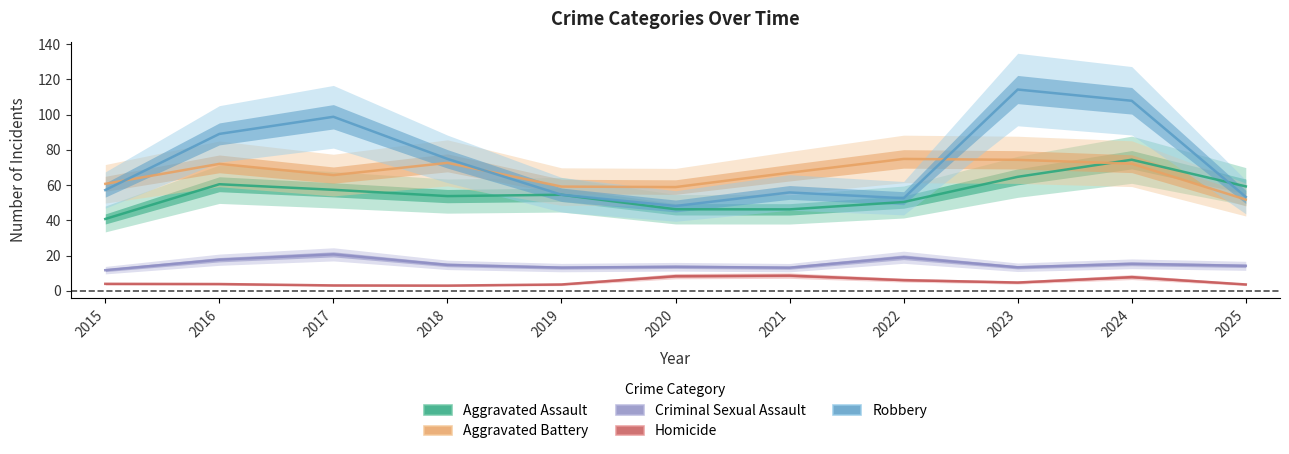

The value of Robbery at 2015 is 98.2. True or false?

False